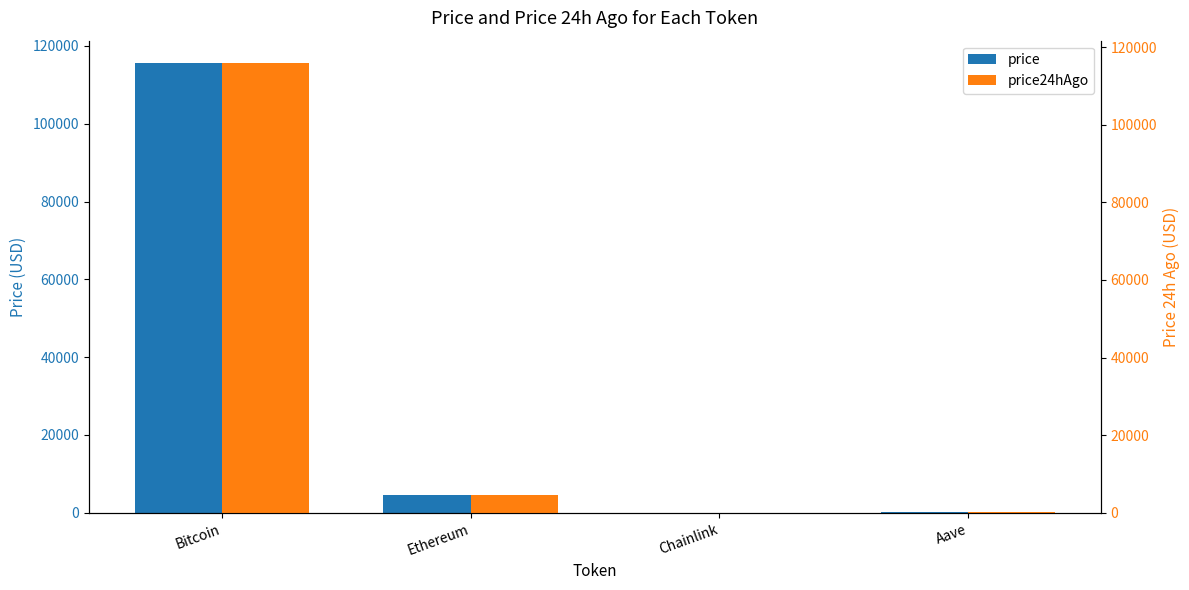

What is the value of the price24hAgo bar at the 2nd from the left?

4470.6